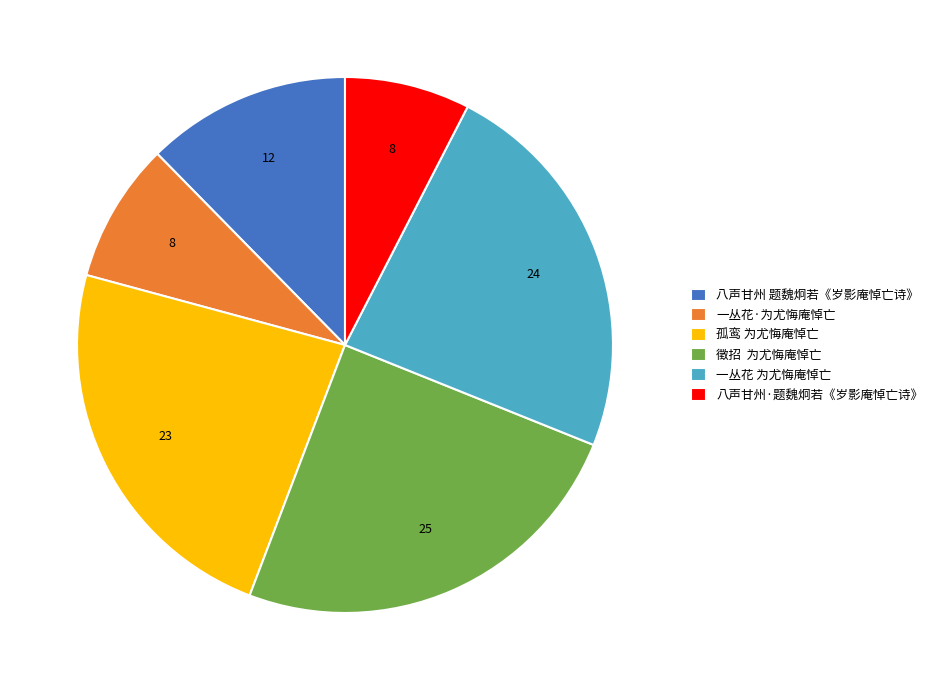

Which category has the biggest portion of the pie?

徵招 为尤悔庵悼亡